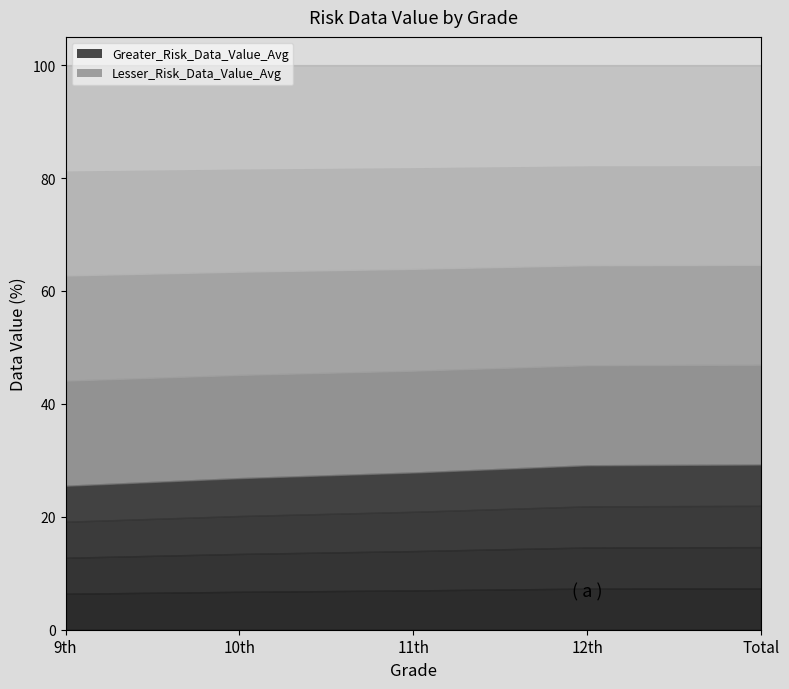

At how many categories does at least one series exceed 62?

5